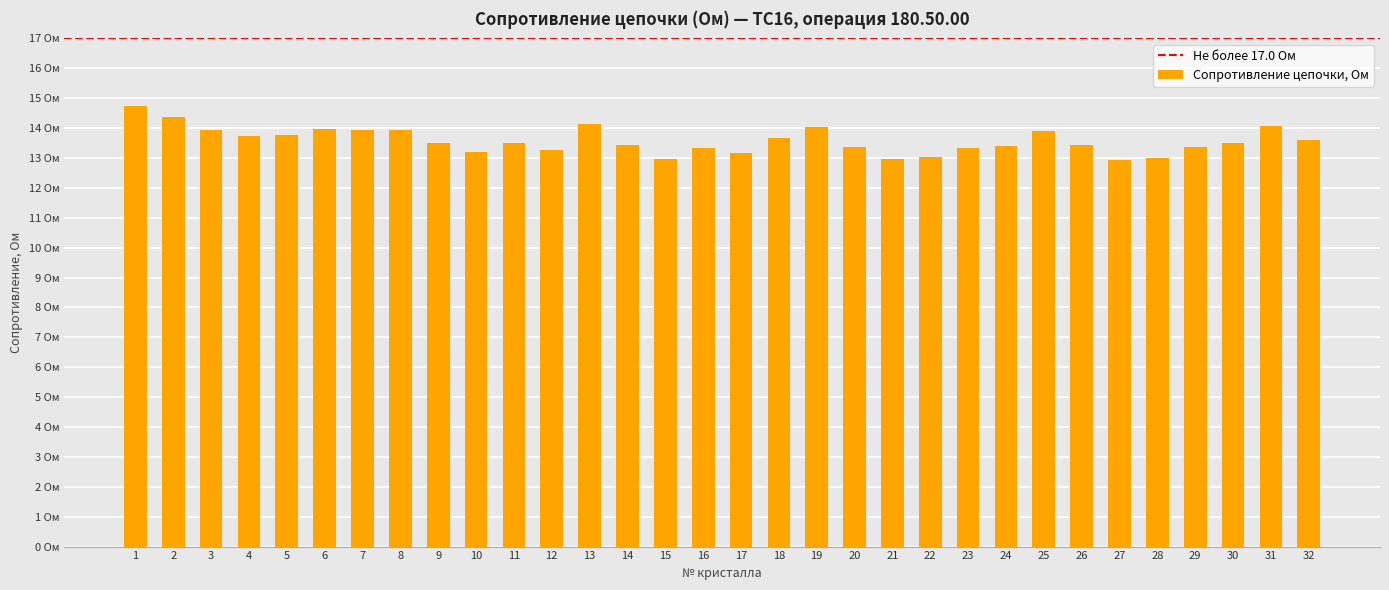

List the labels in order of value, smallest first.

27, 15, 21, 28, 22, 17, 10, 12, 23, 16, 29, 20, 24, 14, 26, 30, 9, 11, 32, 18, 4, 5, 25, 3, 8, 7, 6, 19, 31, 13, 2, 1